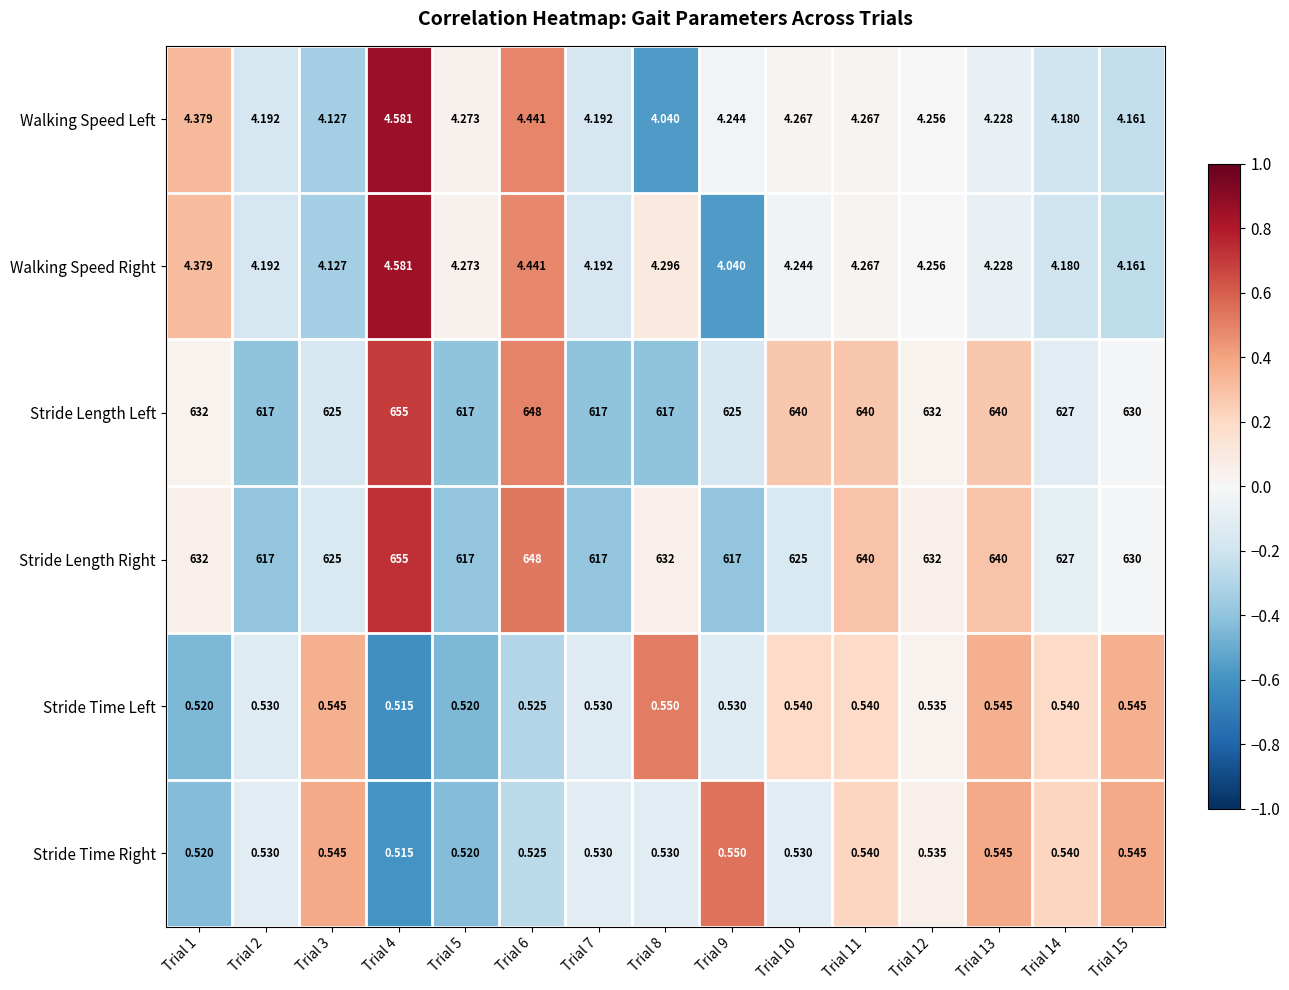

Rank the series at Trial 8 from highest to lowest value.

Stride Length Right, Stride Length Left, Walking Speed Right, Walking Speed Left, Stride Time Left, Stride Time Right